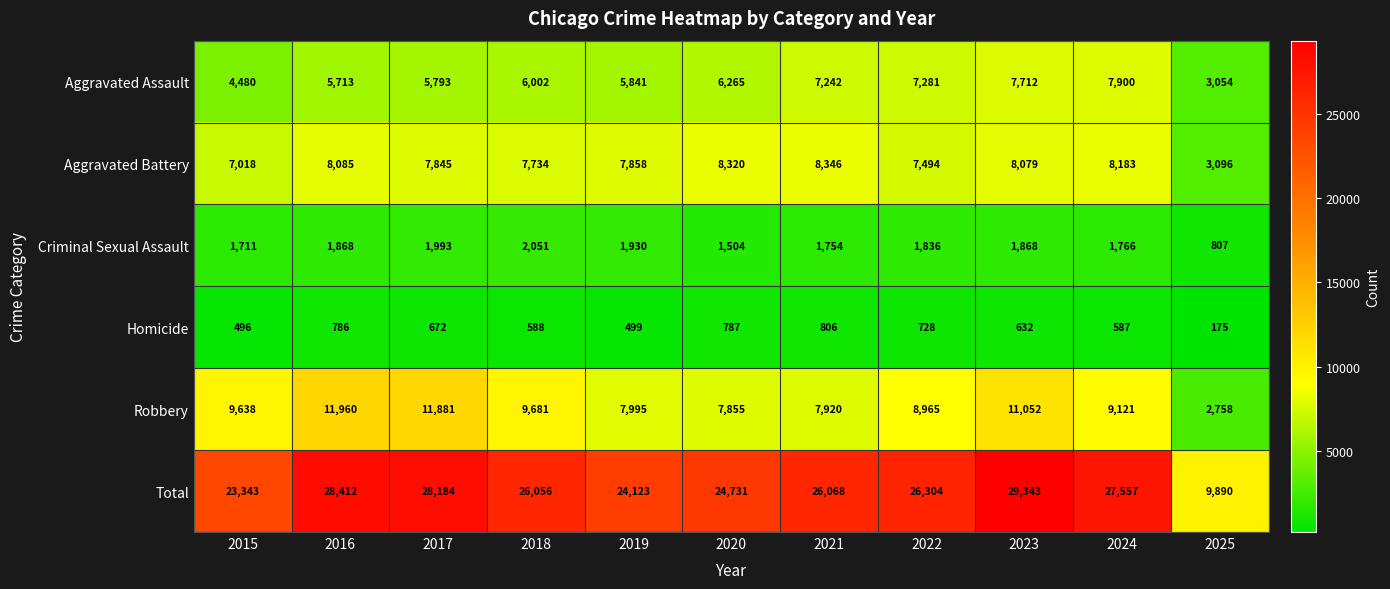

What is the difference between the Total values at 2016 and 2018?

2356